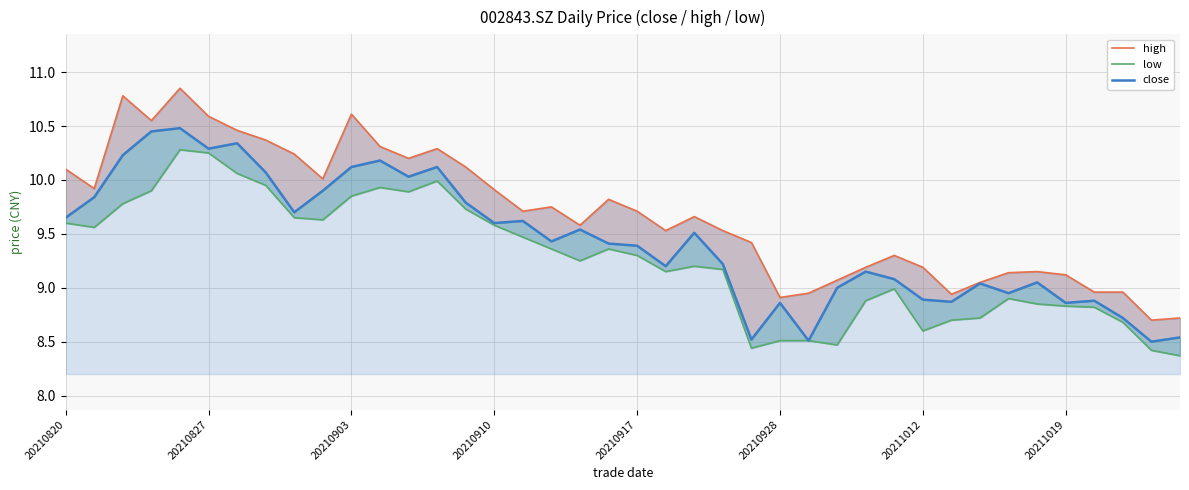

What is the maximum value shown in the chart?

10.8